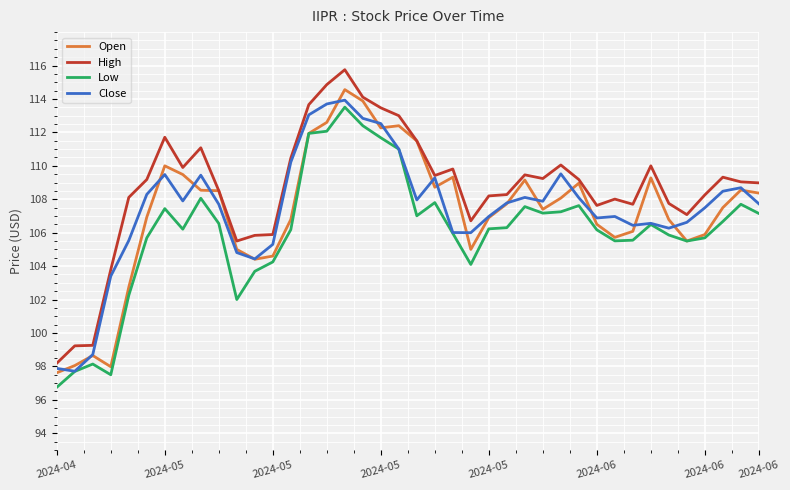

What is the maximum value for High?

115.8